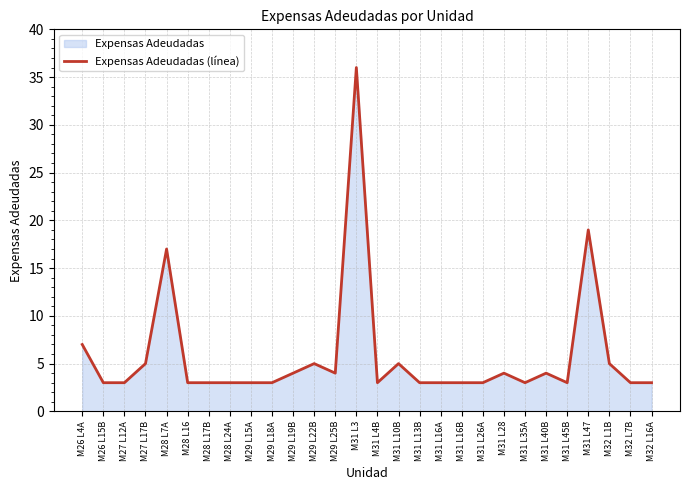

What is the difference between the maximum and second lowest values?

33